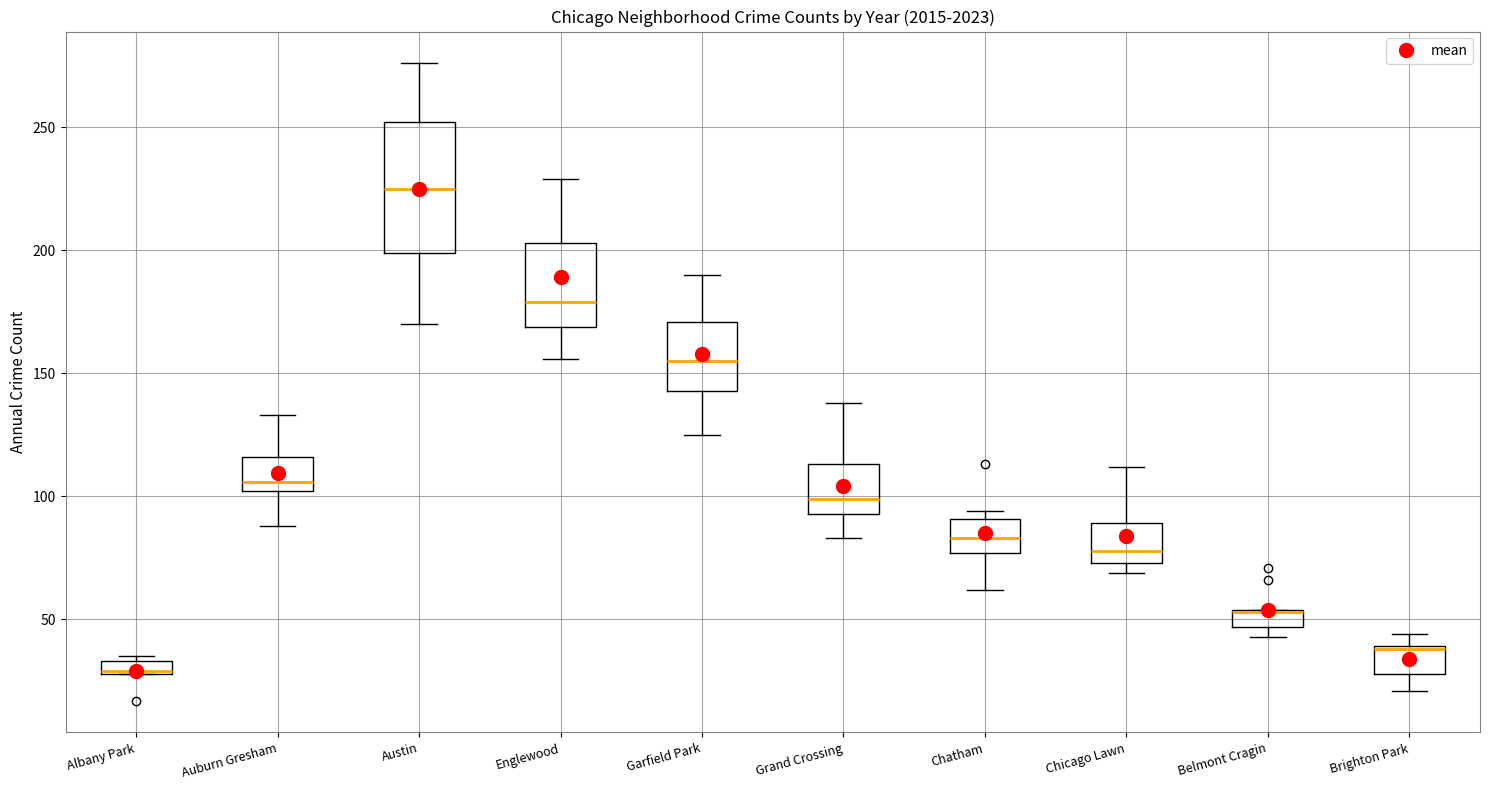

Comparing the boxes themselves (not the whiskers), which one is the tallest?

Austin